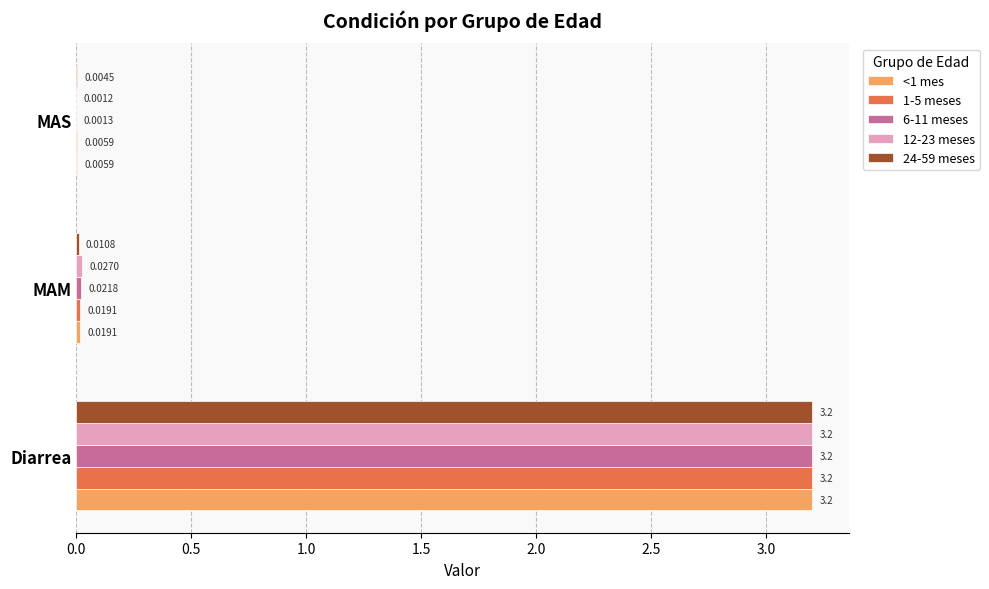

Is the value of 6-11 meses at MAS greater than the value of 1-5 meses at MAM?

No